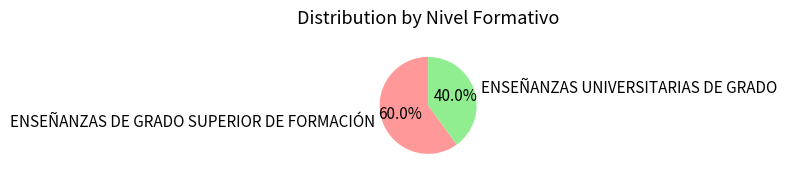

The ENSEÑANZAS DE GRADO SUPERIOR DE FORMACIÓN slice represents 74% of the pie. True or false?

False